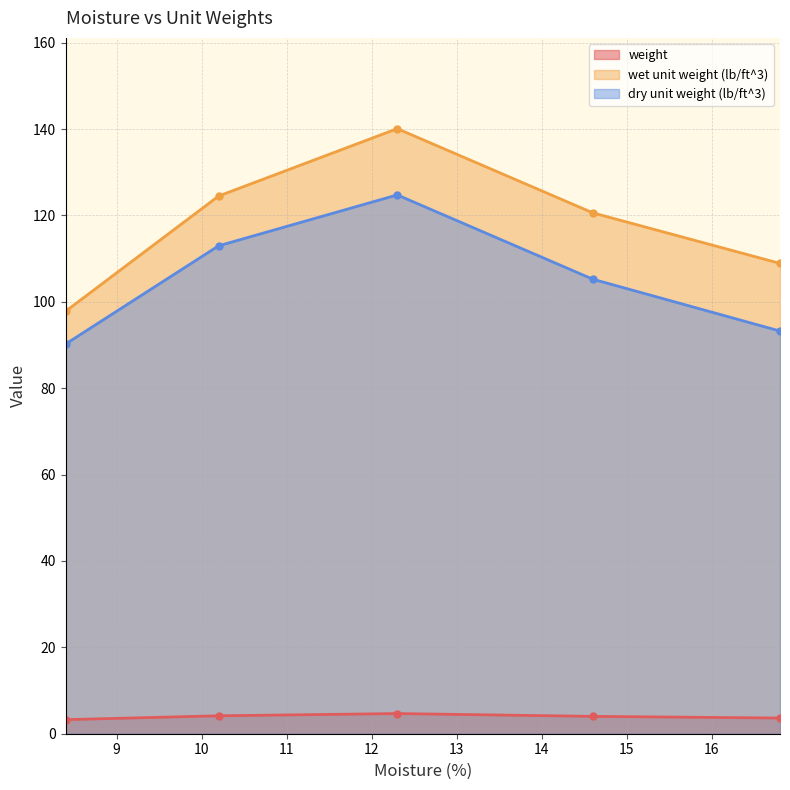

True or false: dry unit weight (lb/ft^3) and weight intersect in this chart.

False